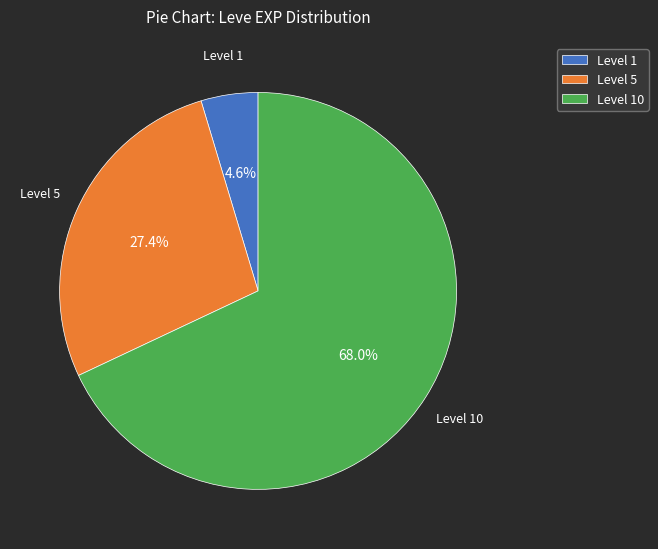

Rank the categories by value from highest to lowest.

Level 10, Level 5, Level 1